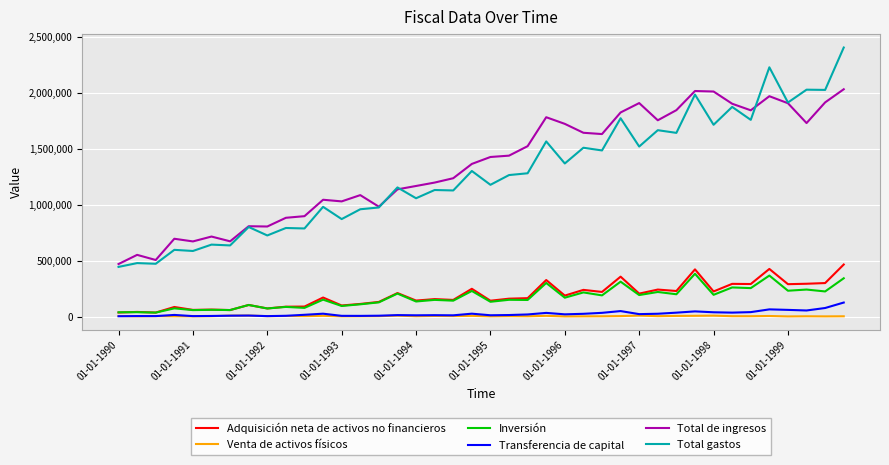

Which series has the largest range (max minus min)?

Total gastos